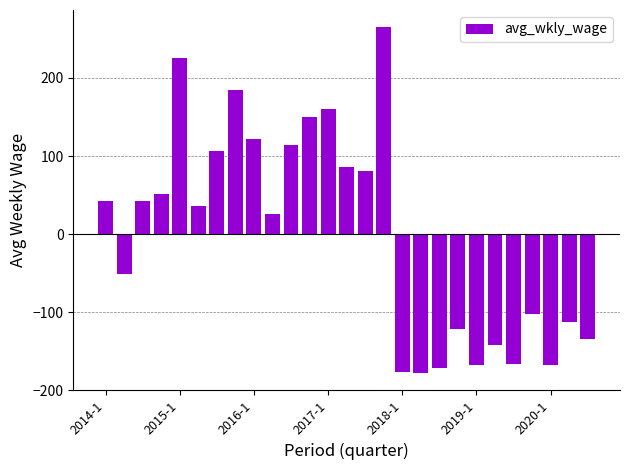

How many negative values are there?

12